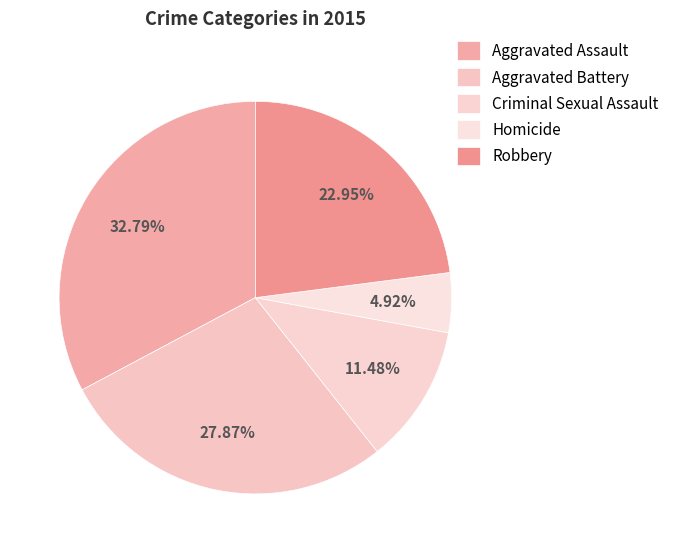

Which slice is the largest?

Aggravated Assault